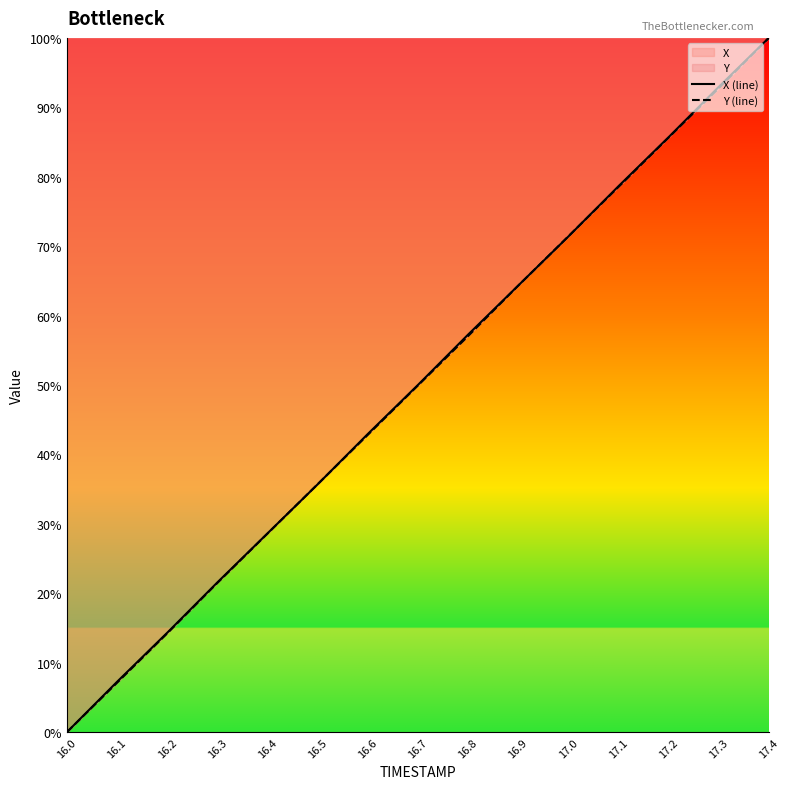

What is the total value across all series at 16.9?

128.6